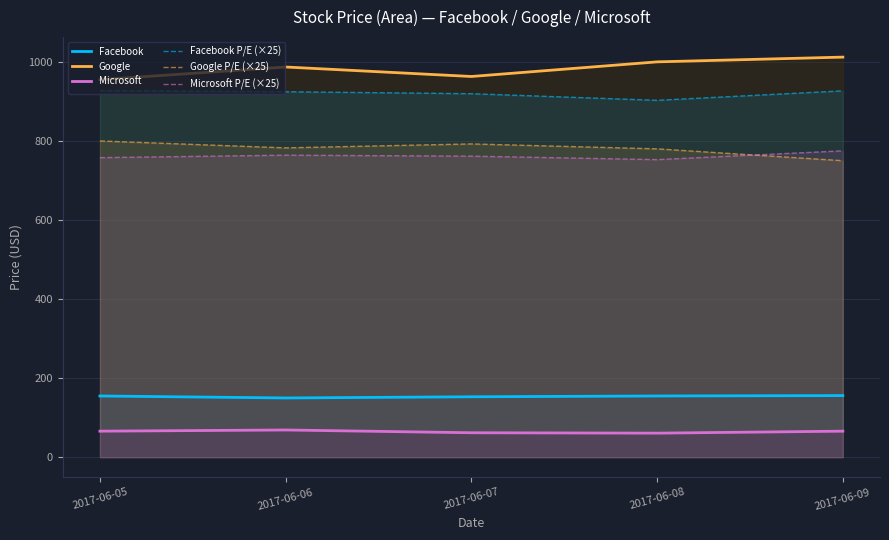

At how many categories does at least one series exceed 999?

2